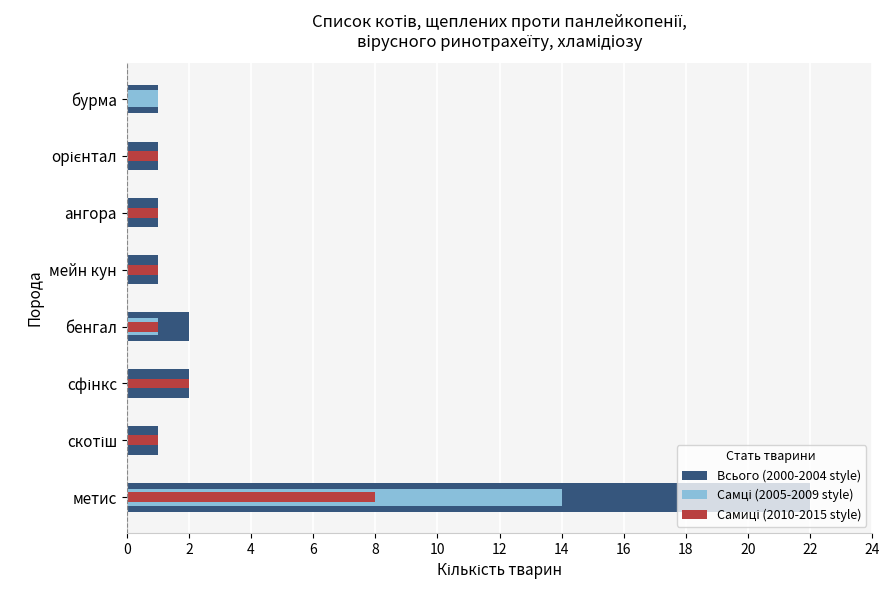

What is the sum of all Всього (2000-2004 style) values?

31